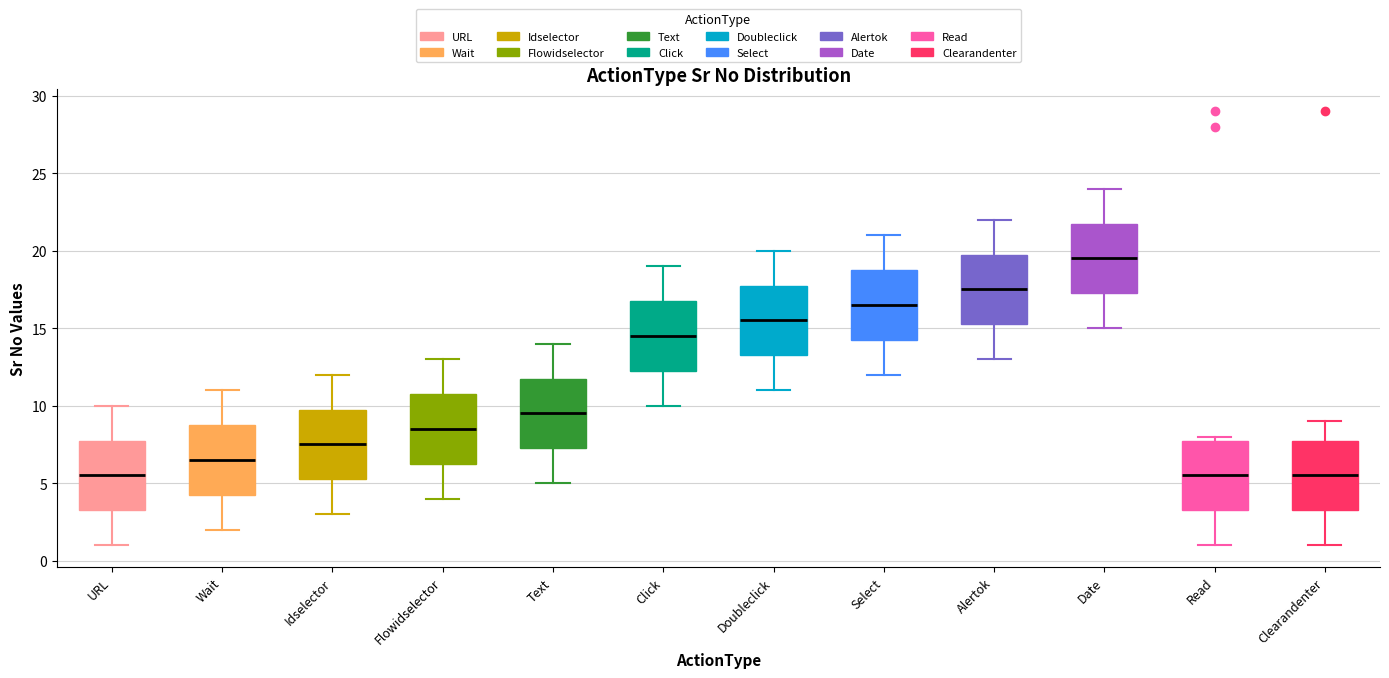

Reading left to right, read every box against the y-axis: the position of its median line, the range the box covers, and the ends of its whiskers. The values are not printed on the chart, so give them approximately, as read against the axis.

URL: median 5.5, box 3.5 to 8.0, whiskers 1.0 to 10.0
Wait: median 6.5, box 4.5 to 9.0, whiskers 2.0 to 11.0
Idselector: median 7.5, box 5.5 to 10.0, whiskers 3.0 to 12.0
Flowidselector: median 8.5, box 6.5 to 11.0, whiskers 4.0 to 13.0
Text: median 9.5, box 7.5 to 12.0, whiskers 5.0 to 14.0
Click: median 14.5, box 12.5 to 17.0, whiskers 10.0 to 19.0
Doubleclick: median 15.5, box 13.5 to 18.0, whiskers 11.0 to 20.0
Select: median 16.5, box 14.5 to 19.0, whiskers 12.0 to 21.0
Alertok: median 17.5, box 15.5 to 20.0, whiskers 13.0 to 22.0
Date: median 19.5, box 17.5 to 22.0, whiskers 15.0 to 24.0
Read: median 5.5, box 3.5 to 8.0, whiskers 1.0 to 8.0 (just above the box's upper edge)
Clearandenter: median 5.5, box 3.5 to 8.0, whiskers 1.0 to 9.0